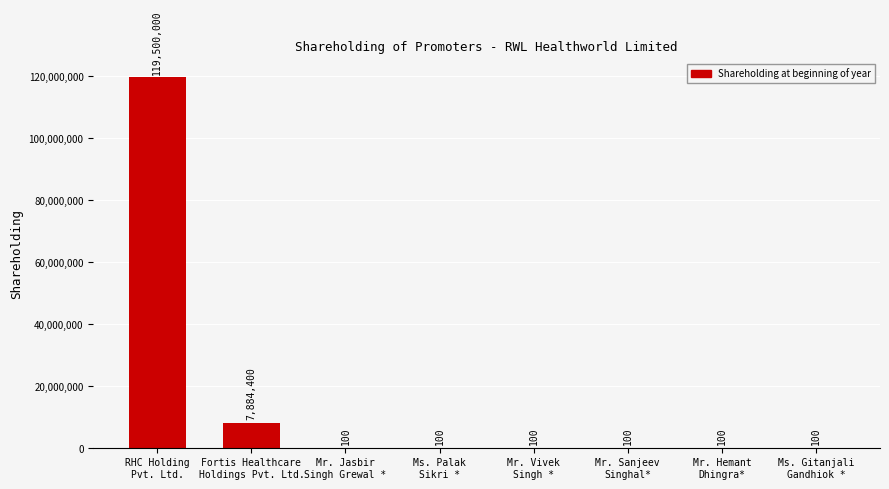

What is the sum of the values at Ms. Palak
Sikri * and Ms. Gitanjali
Gandhiok *?

200